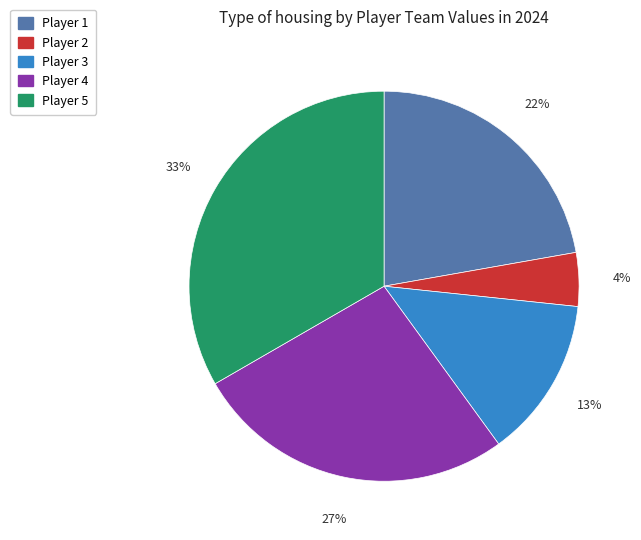

True or false: Player 1 accounts for 15% of the total.

False